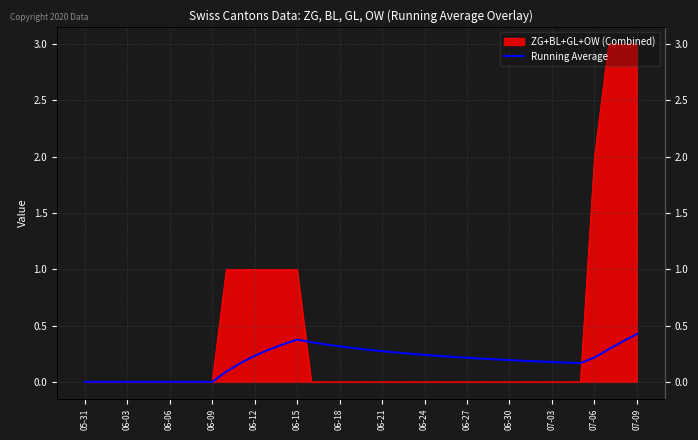

What is the label of the 23rd point from the right?

17